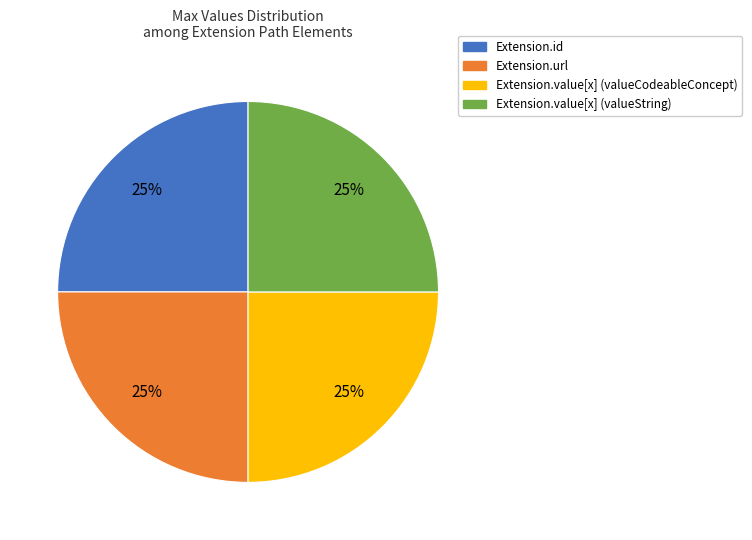

Is there a majority slice in this chart?

No